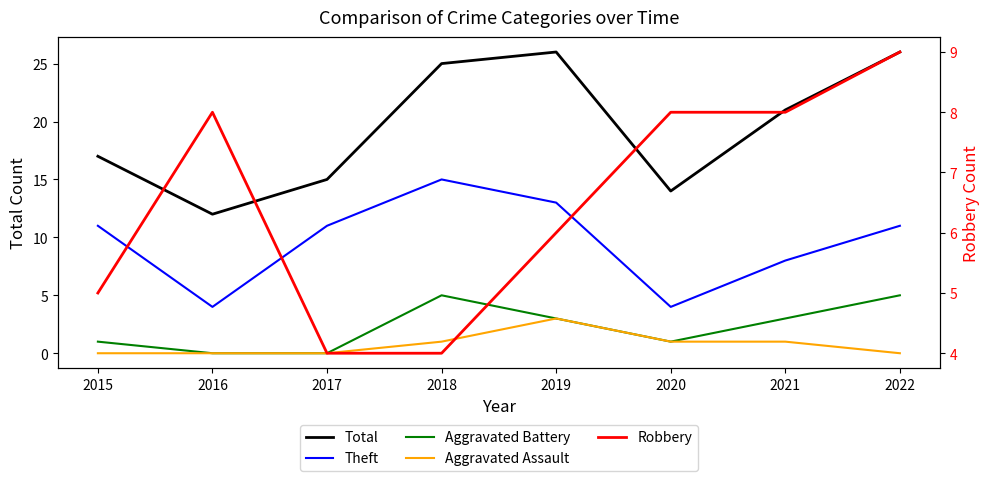

True or false: Robbery and Theft intersect in this chart.

True